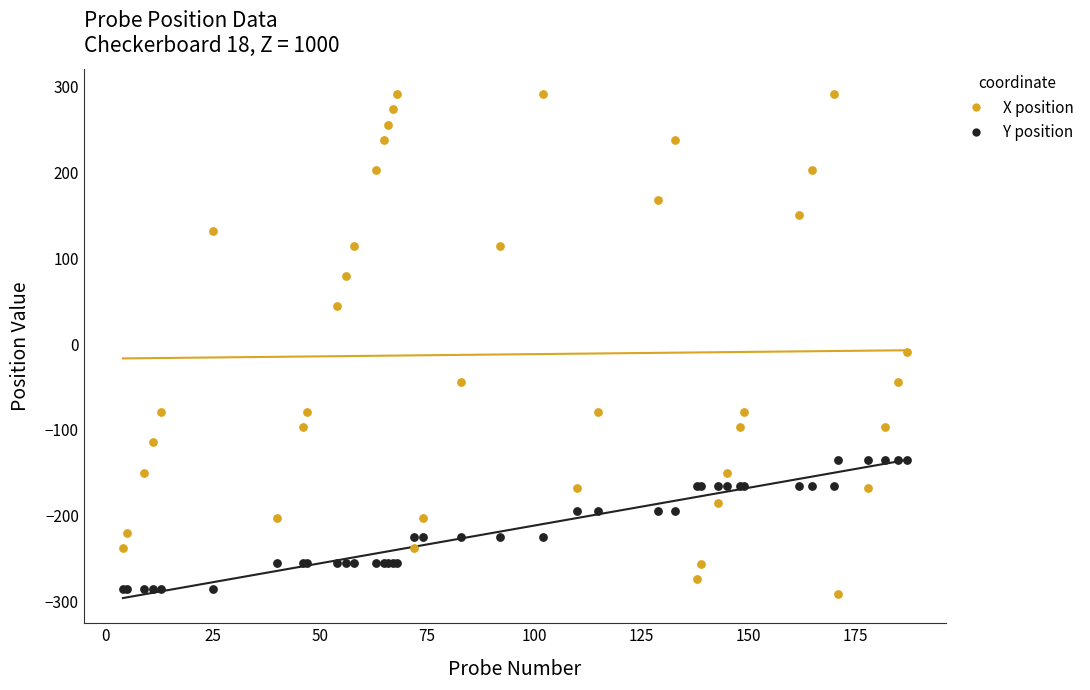

Which series has the widest spread of Y values?

X position